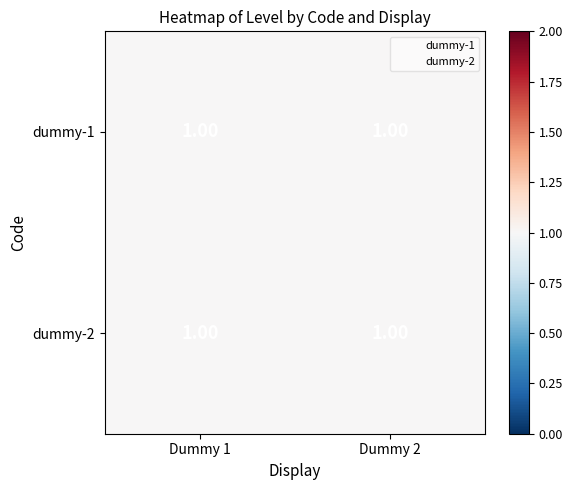

Count the number of data series in this chart.

4